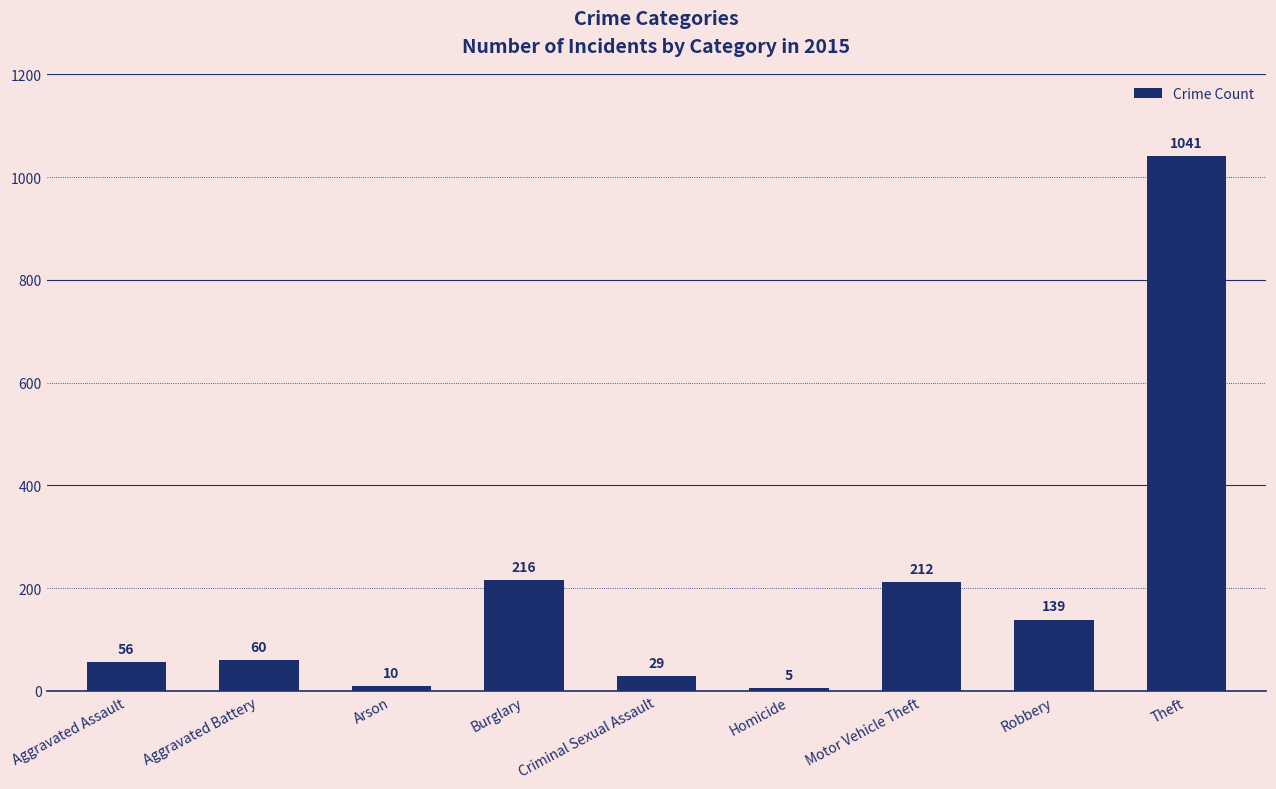

Approximately how many times larger is the value at Arson compared to Criminal Sexual Assault?

0.3